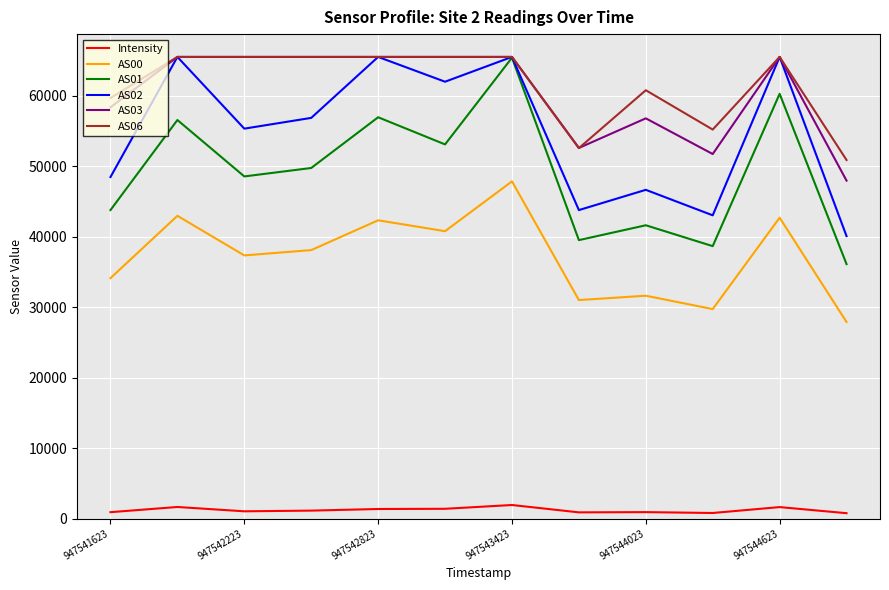

What is the maximum value for AS00?

47867.0